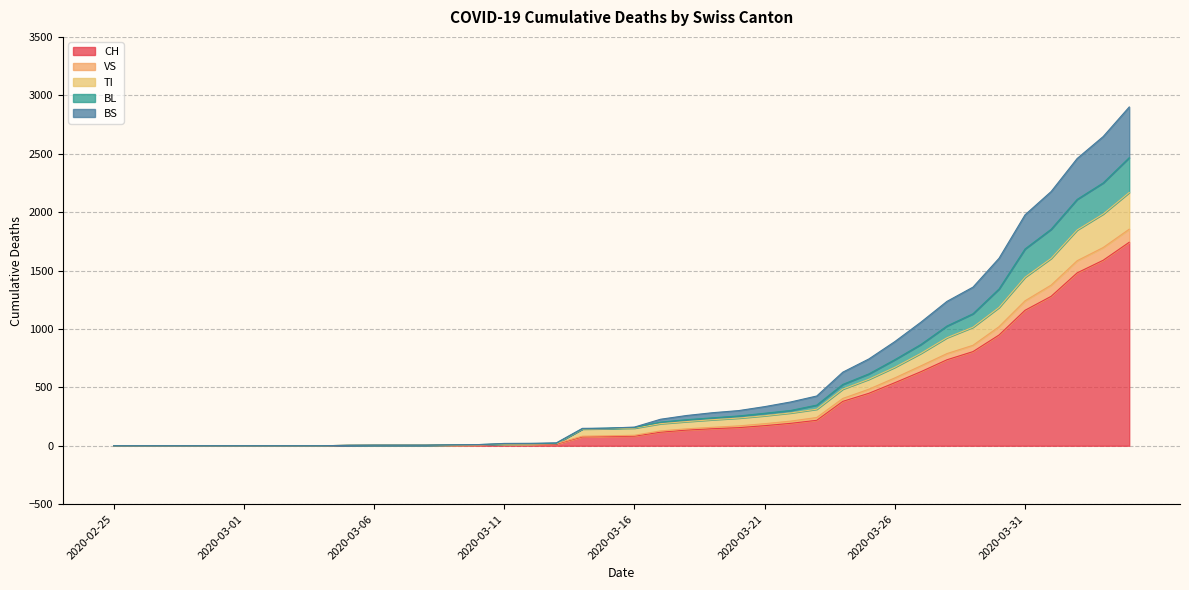

Which label corresponds to the smallest value in the chart?

2020-02-25